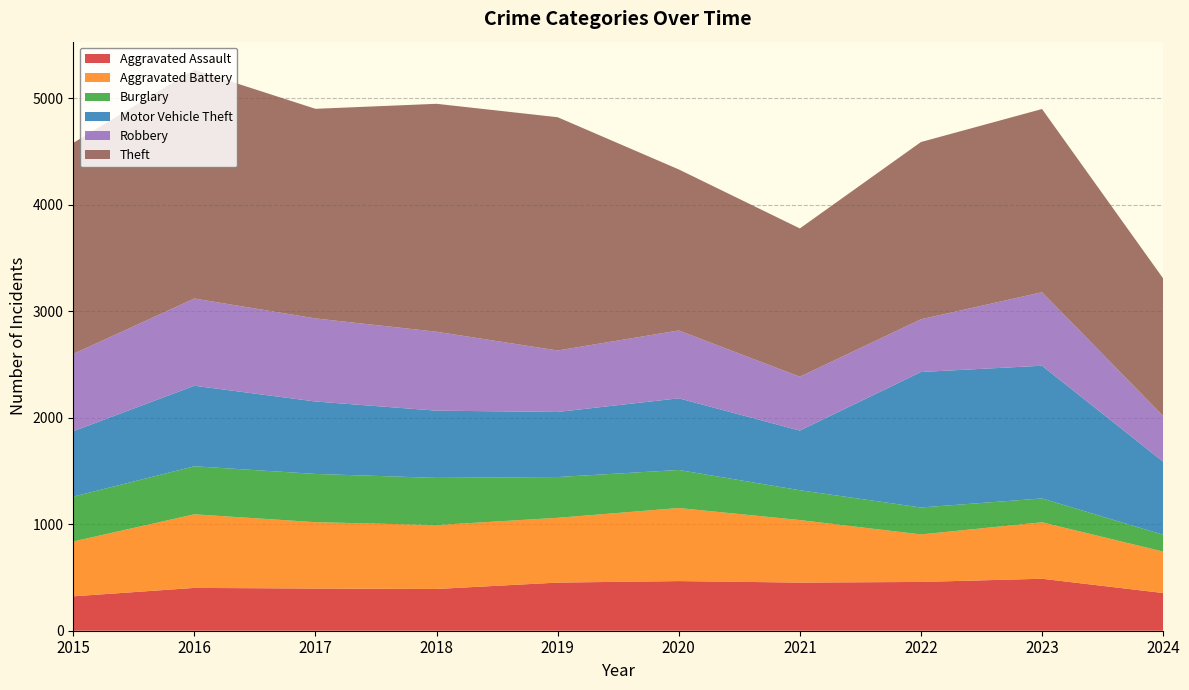

Reading left to right, transcribe all the data shown in this chart.

Aggravated Assault: 2015=323	2016=402	2017=396	2018=392	2019=452	2020=466	2021=452	2022=458	2023=488	2024=354
Aggravated Battery: 2015=515	2016=691	2017=623	2018=600	2019=608	2020=686	2021=587	2022=446	2023=530	2024=389
Burglary: 2015=421	2016=451	2017=453	2018=443	2019=383	2020=357	2021=280	2022=253	2023=224	2024=158
Motor Vehicle Theft: 2015=614	2016=756	2017=680	2018=631	2019=611	2020=673	2021=560	2022=1272	2023=1246	2024=686
Robbery: 2015=726	2016=819	2017=780	2018=741	2019=577	2020=637	2021=506	2022=495	2023=690	2024=430
Theft: 2015=1981	2016=2148	2017=1968	2018=2140	2019=2190	2020=1512	2021=1392	2022=1664	2023=1720	2024=1291